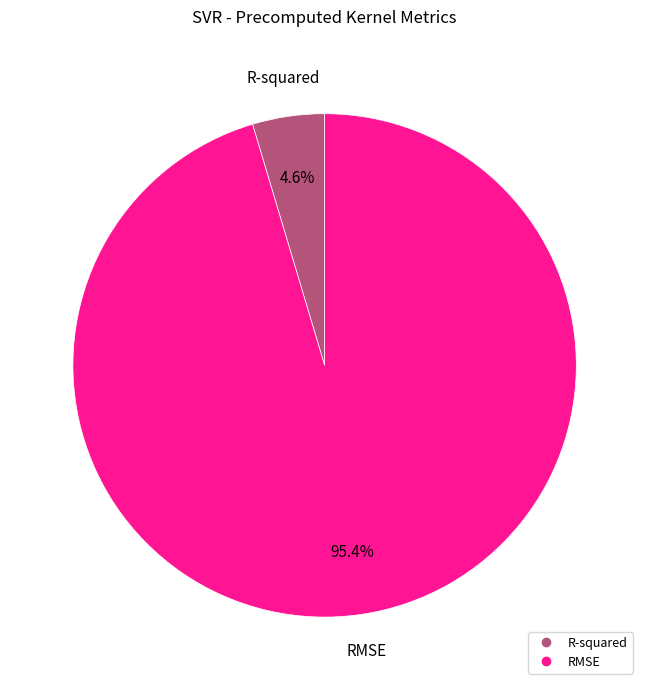

True or false: R-squared accounts for 13% of the total.

False